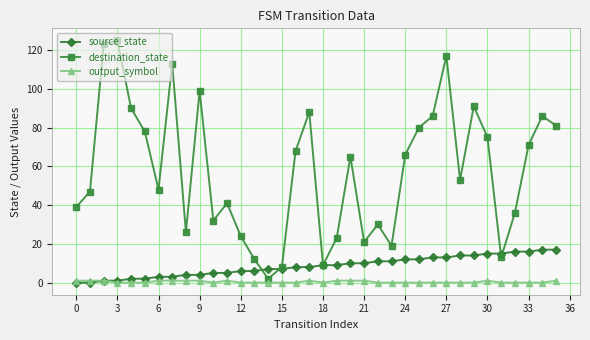

What is the maximum value for source_state?

17